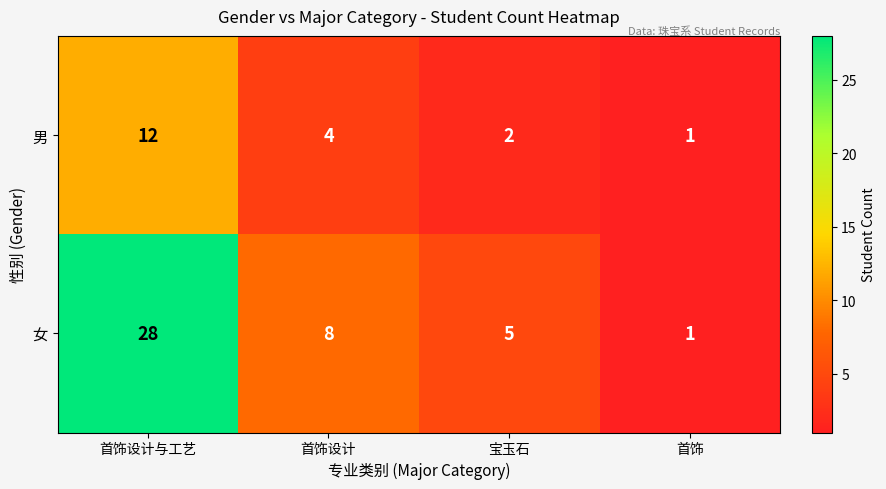

Between 首饰设计 and 首饰, which series saw the biggest shift?

女